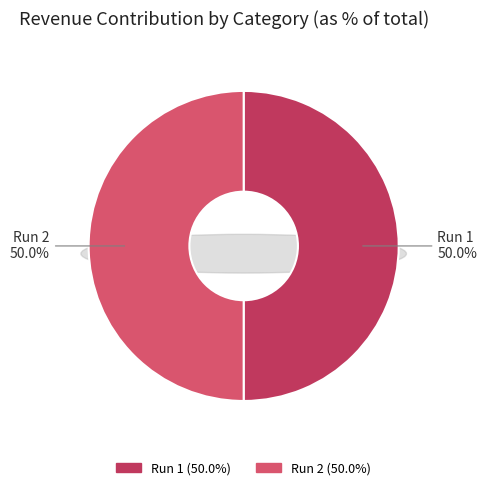

Is there any slice that represents more than half of the pie?

Yes